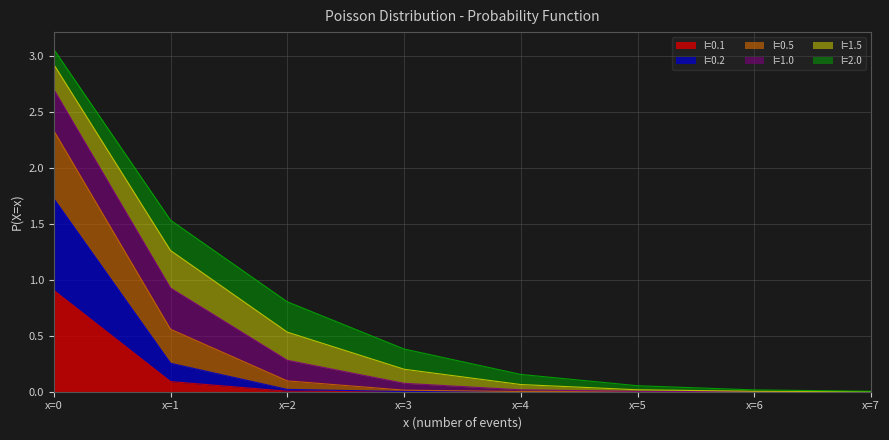

What is the highest value of the l=0.1 series?

0.9